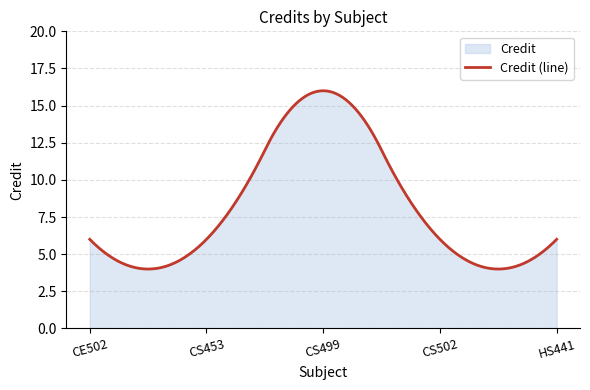

What is the change in value from CS499 to HS441?

-10